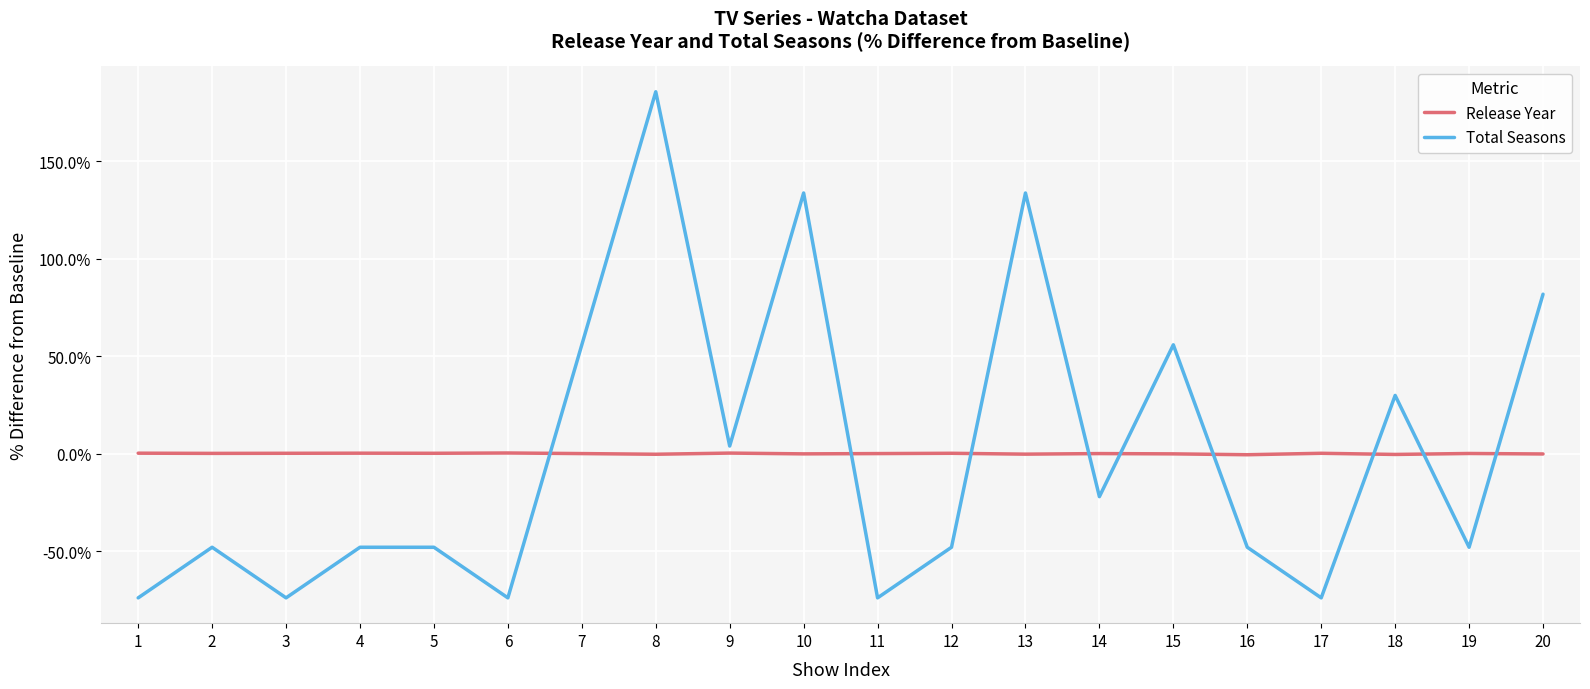

Where do Total Seasons and Release Year first cross each other?

6 and 7